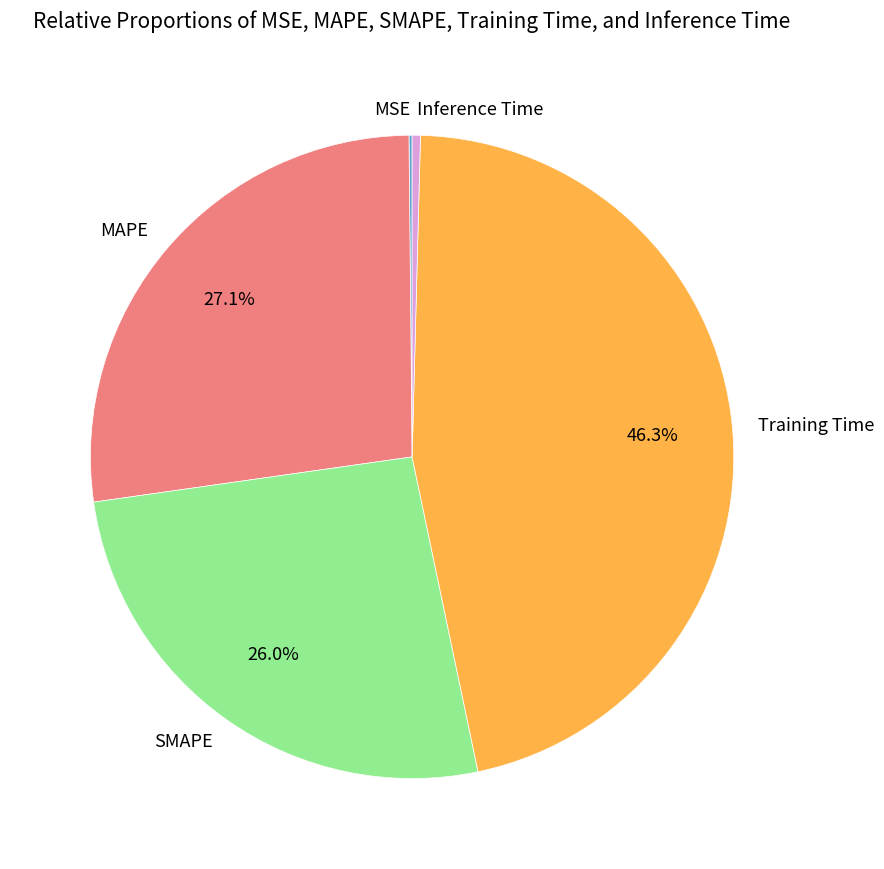

Does SMAPE account for over 50% of the chart?

No